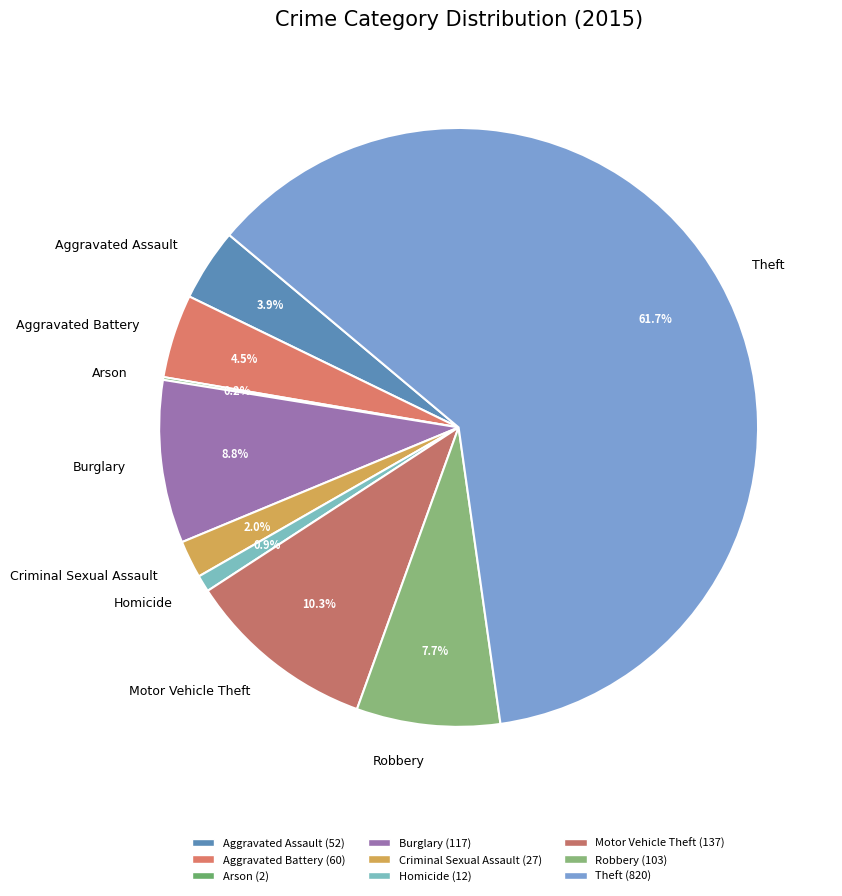

Approximately how many times larger is the value at Motor Vehicle Theft compared to Robbery?

1.3